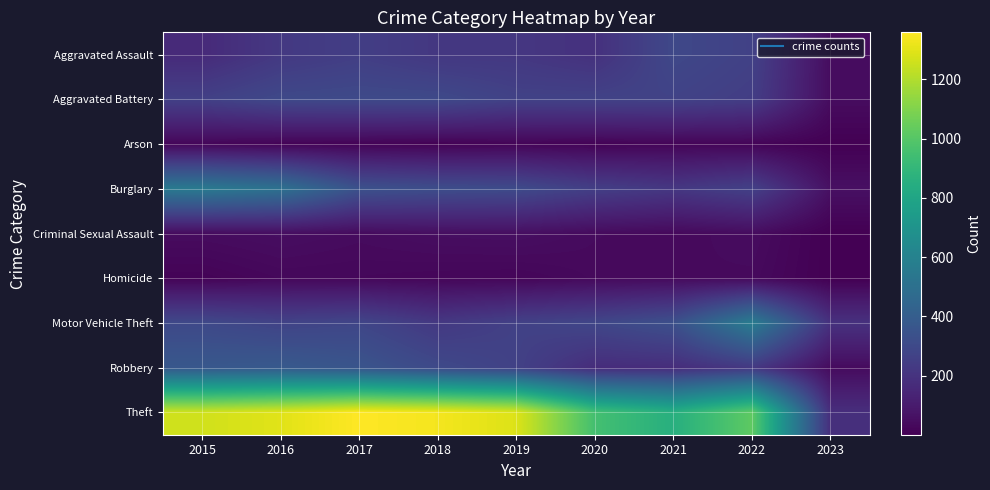

What is the smallest value displayed?

1